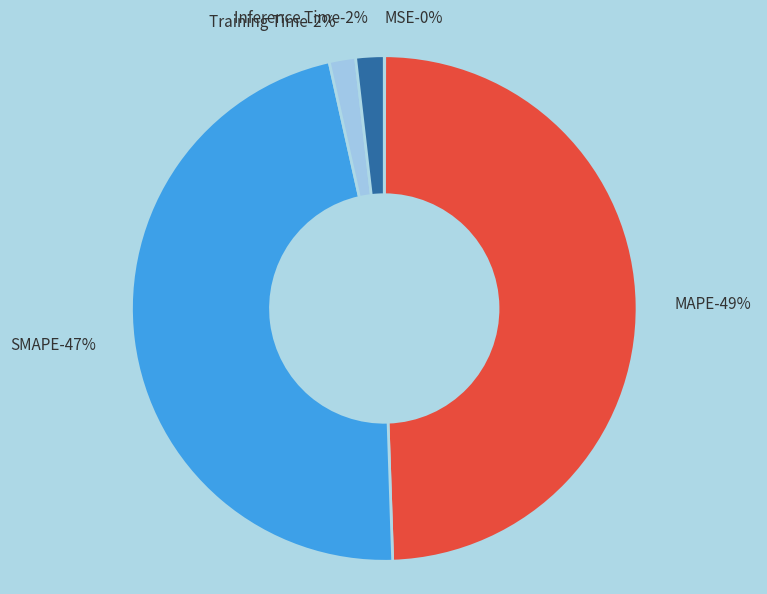

Which category has the smallest portion of the pie?

MSE